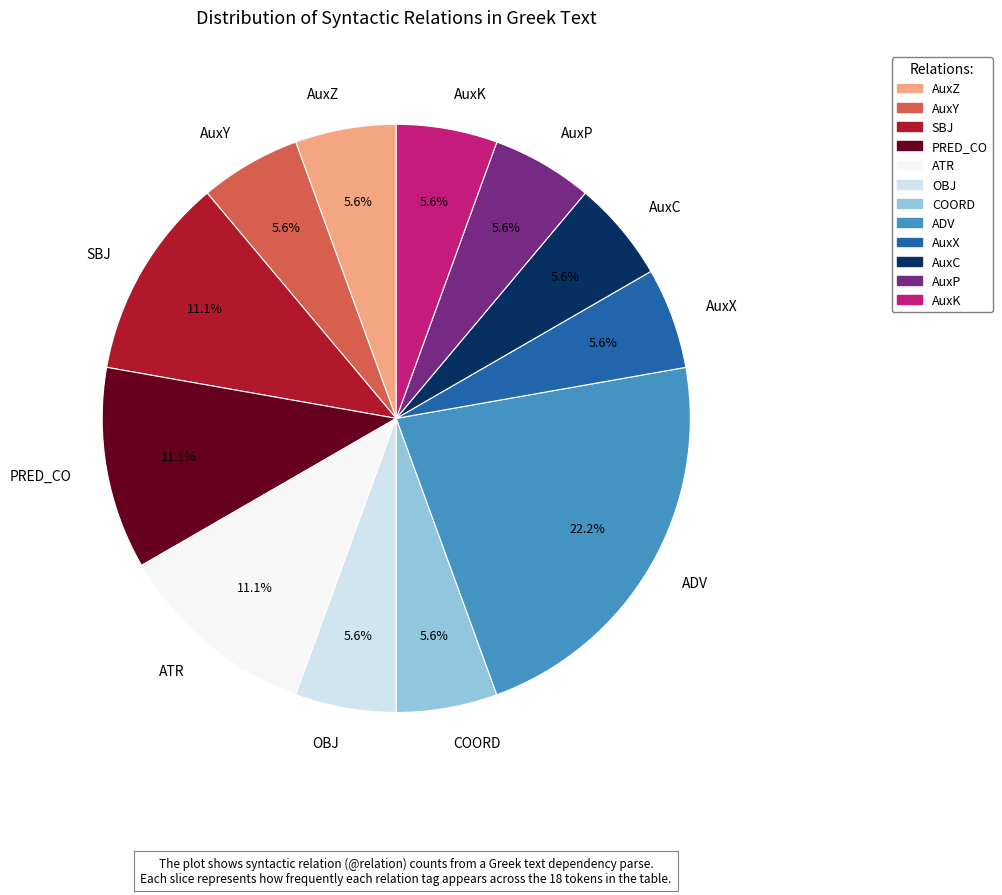

To the nearest percent, what is the combined percentage of AuxZ and AuxX?

11%